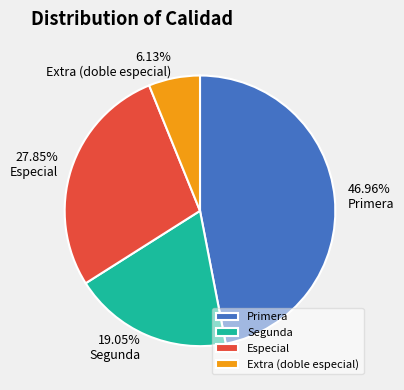

How many slices are in this pie chart?

4